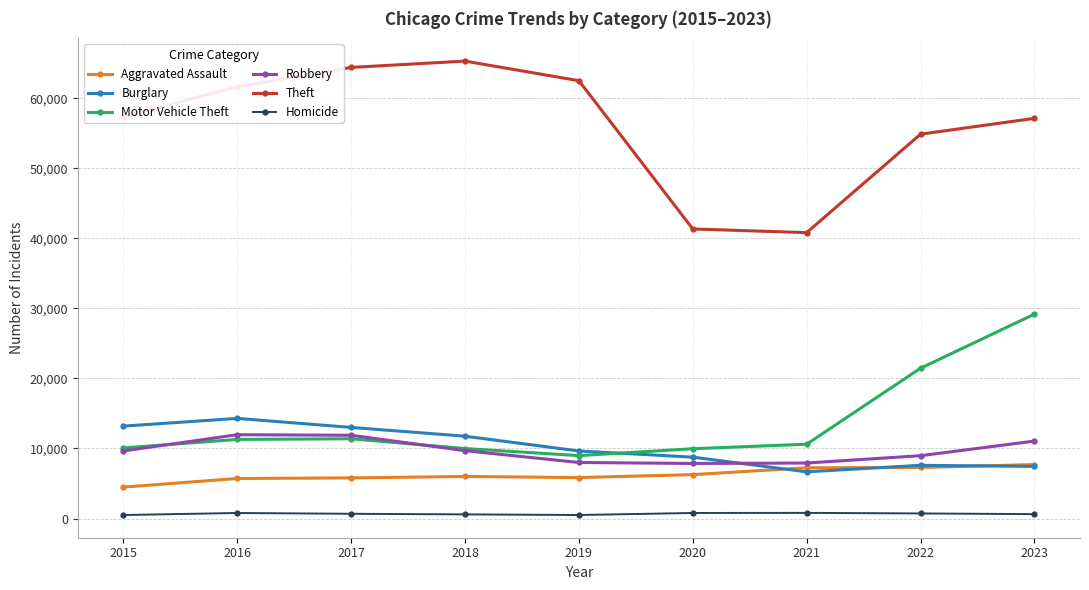

Between 2019 and 2022, which series saw the biggest shift?

Motor Vehicle Theft